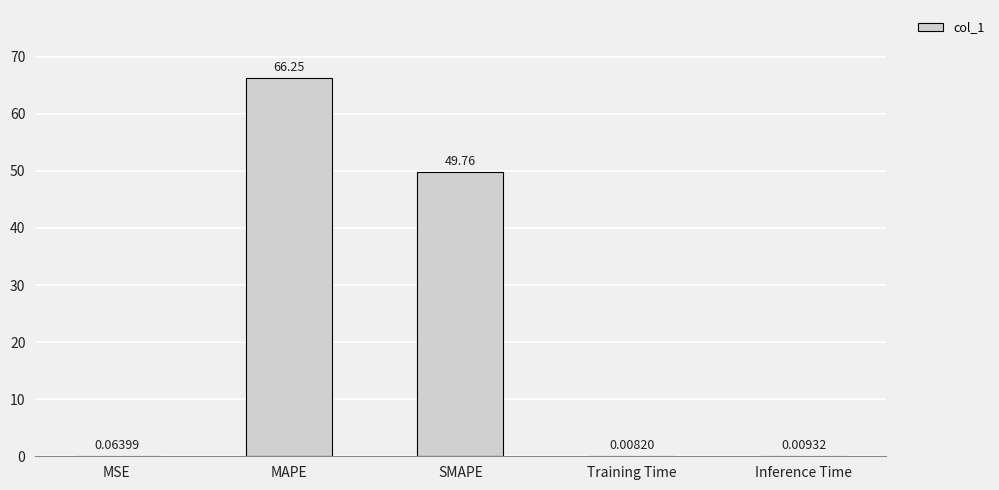

What is the sum of all values?

116.1